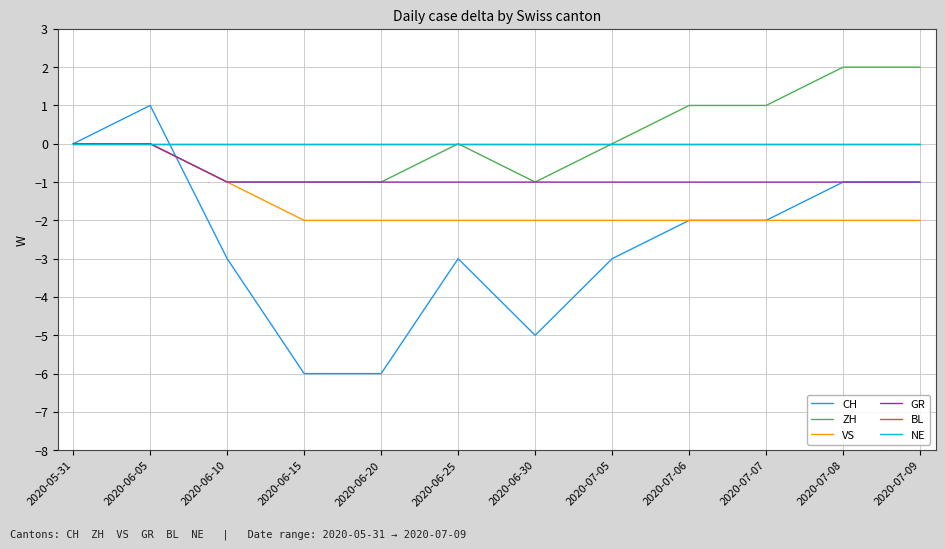

What is the sum of the GR values at 2020-06-30 and 2020-06-10?

-2